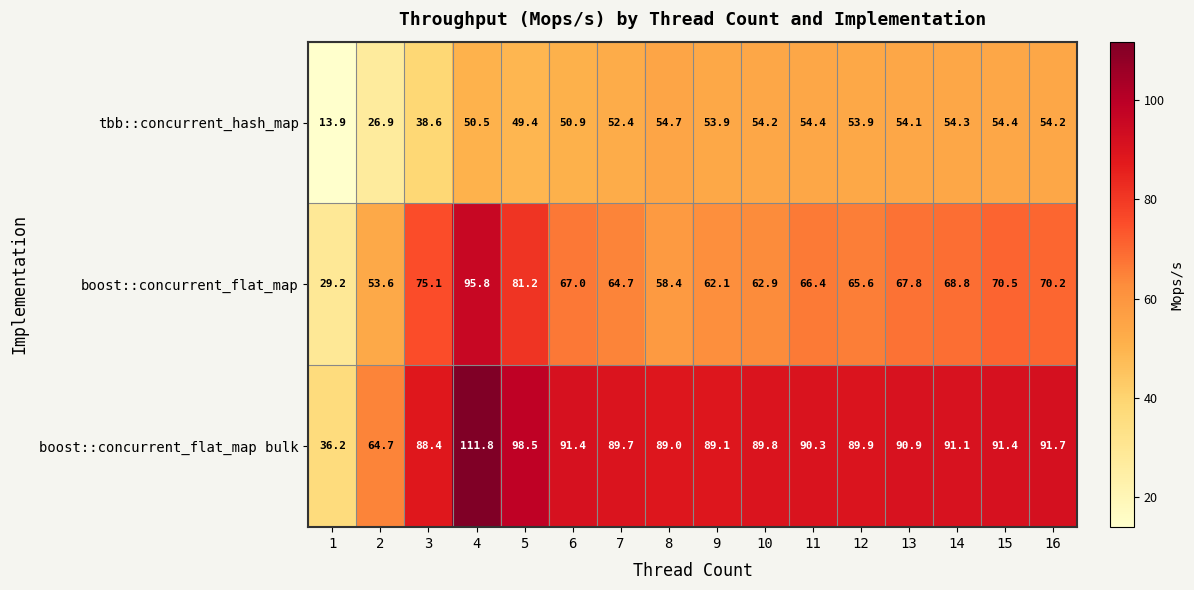

The tbb::concurrent_hash_map series shows 94.2 at 11. True or false?

False